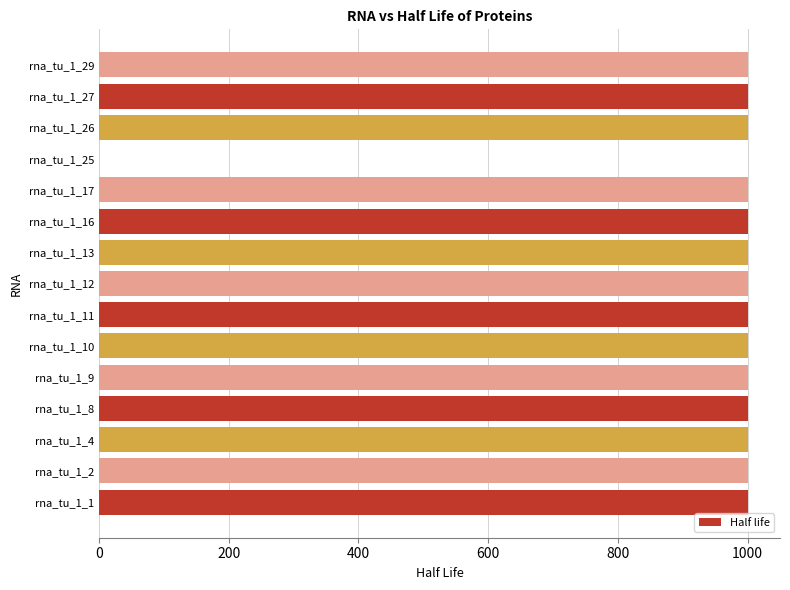

Is it true that the value at rna_tu_1_26 is 1476?

False